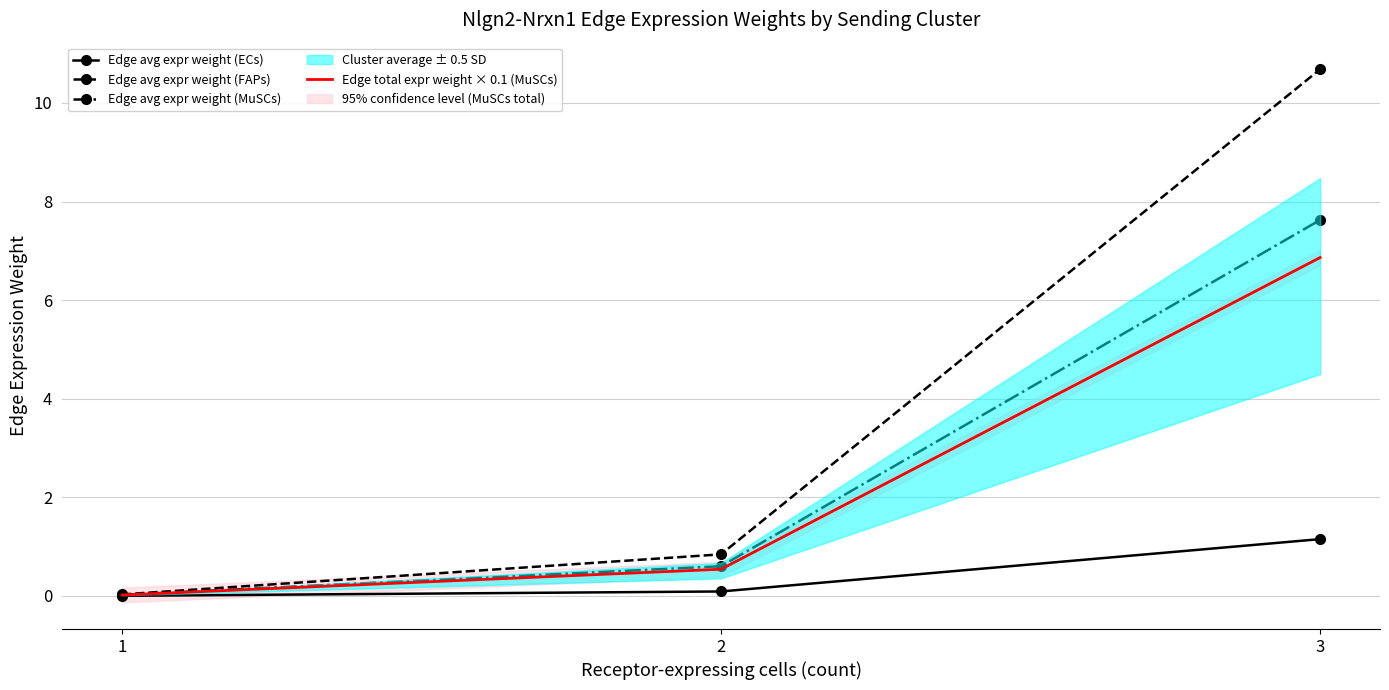

Does the chart have visible grid lines?

Yes